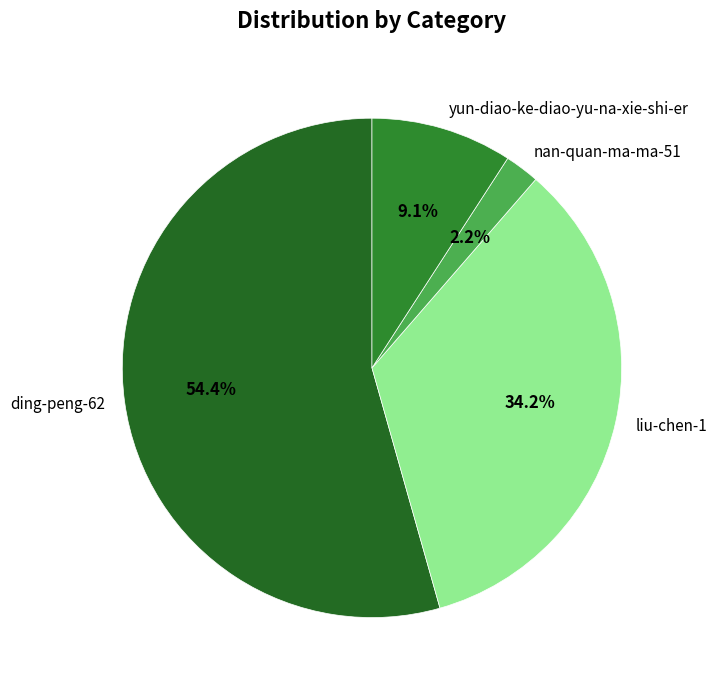

Is it true that liu-chen-1 is 43% of the pie?

False